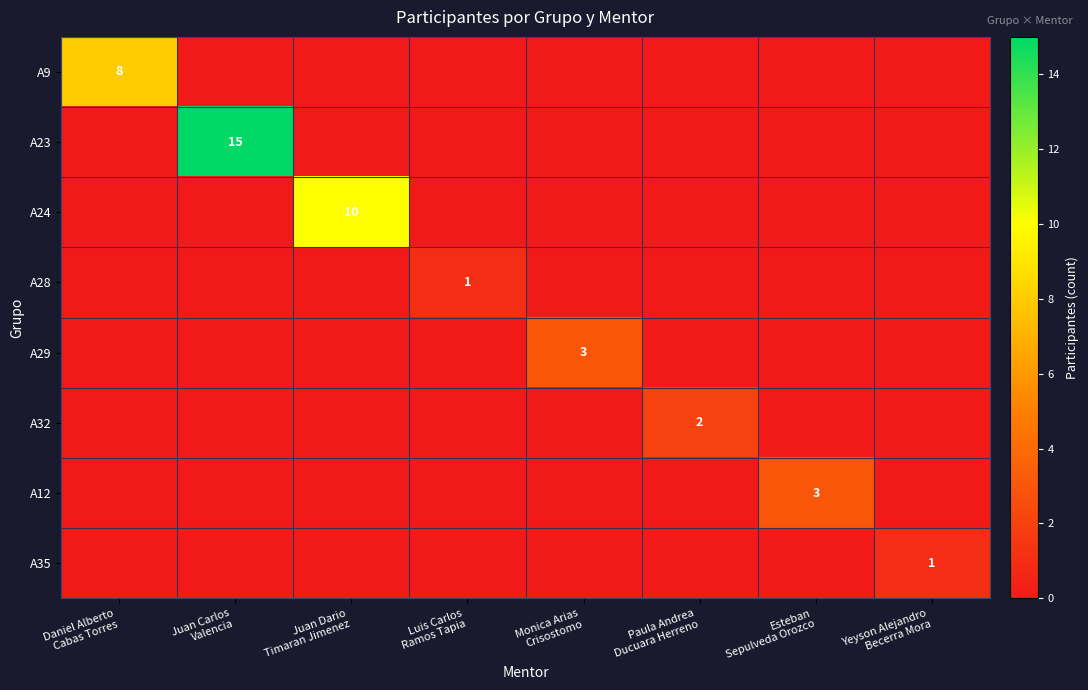

How many values in the A29 series exceed 0?

1